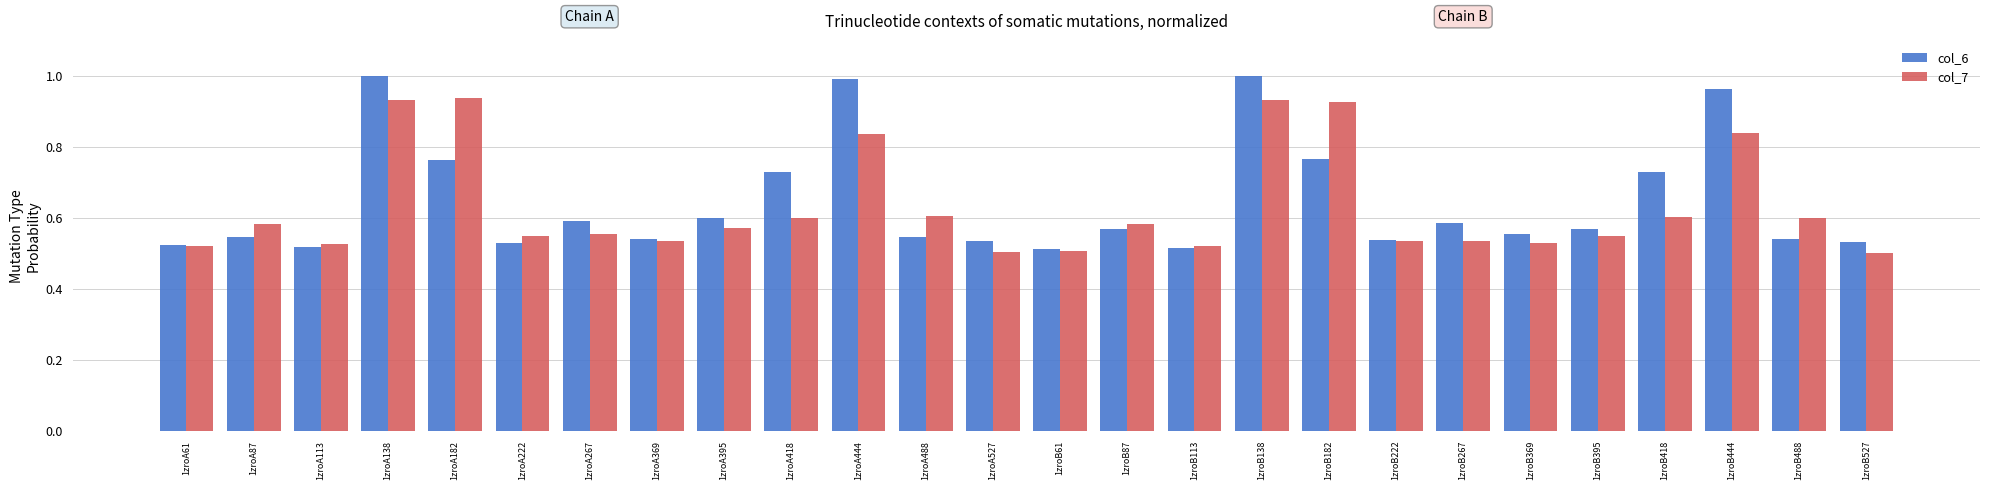

What is the sum of all col_6 values?

16.8